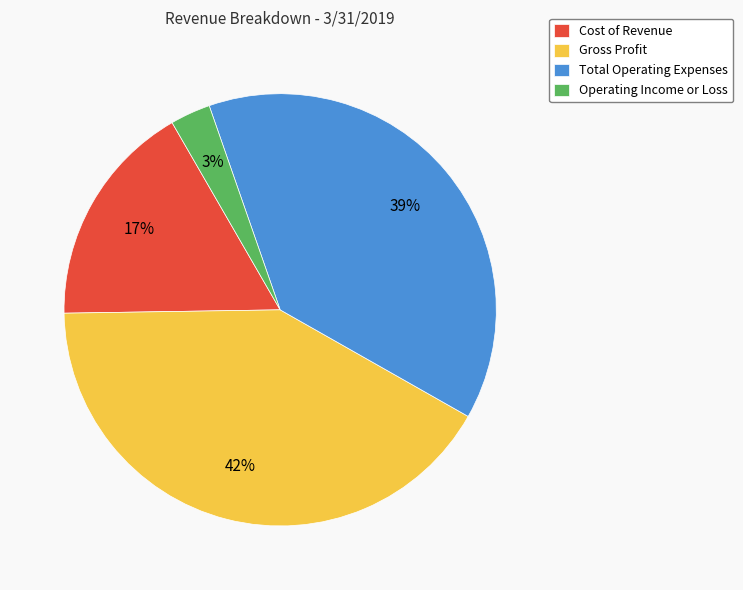

What percentage is the Total Operating Expenses slice, to the nearest percent?

39%